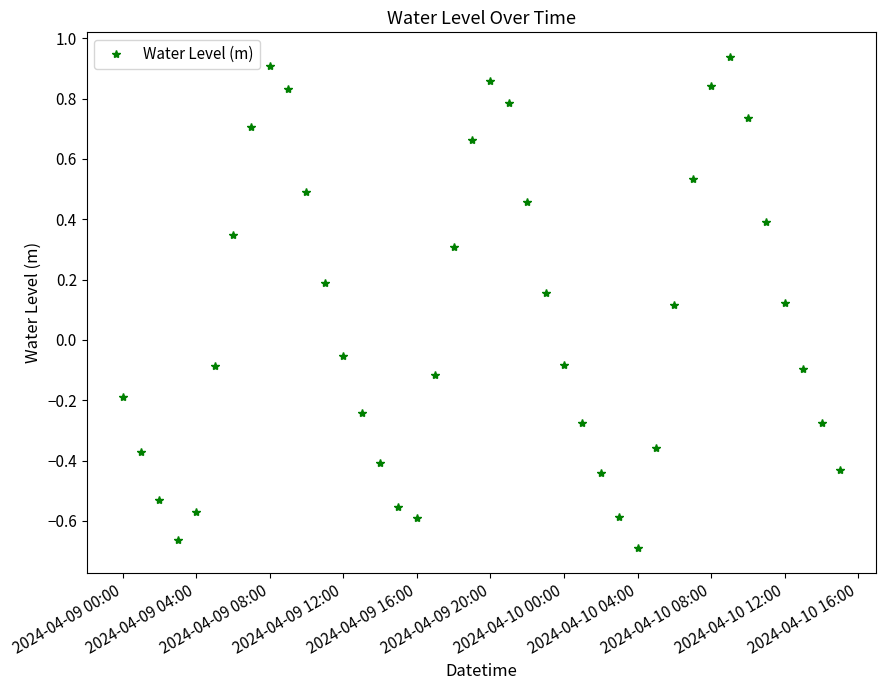

What is the sum of all values?

2.8